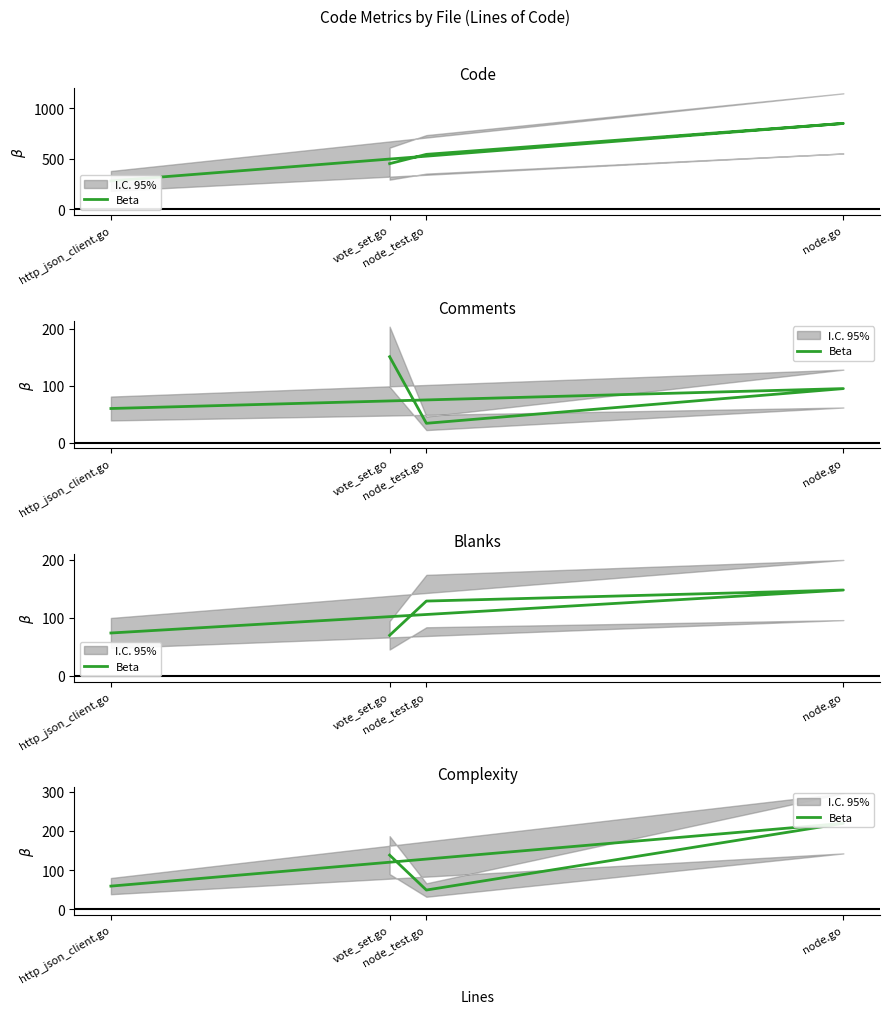

True or false: the data has more than 2 interior local peaks.

False